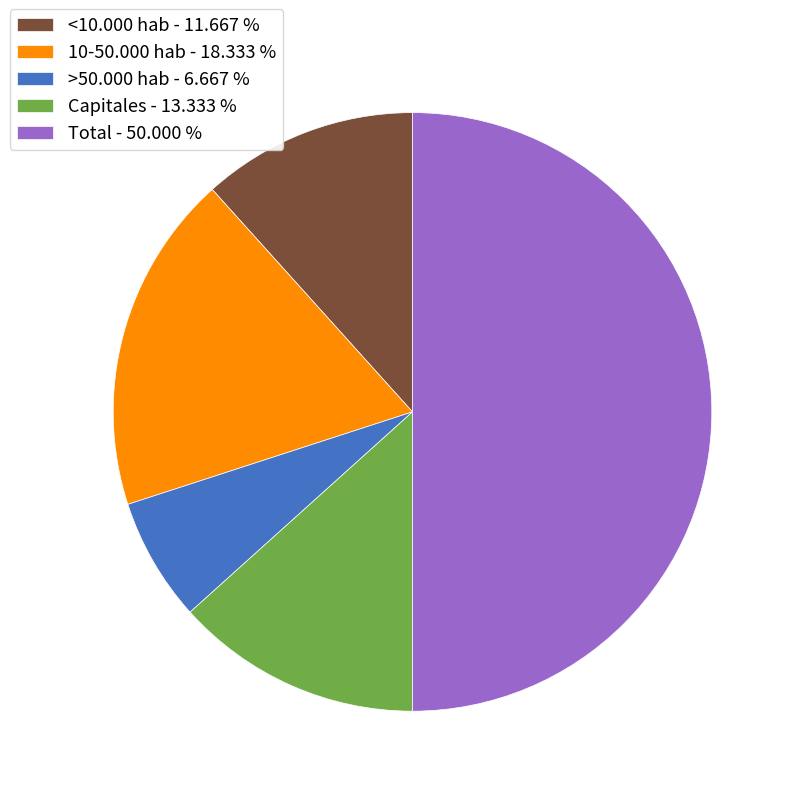

Is 10-50.000 hab - 18.333 % the majority of the pie?

No